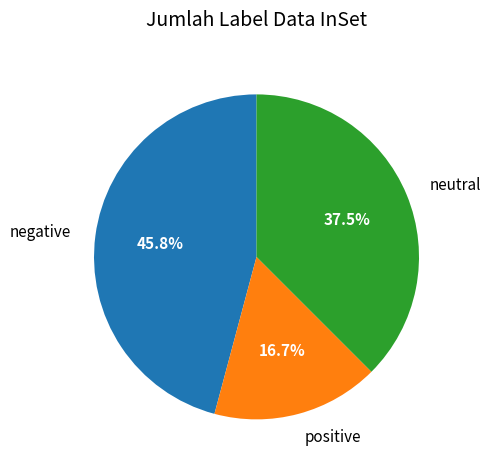

Which has a higher value, neutral or negative?

negative